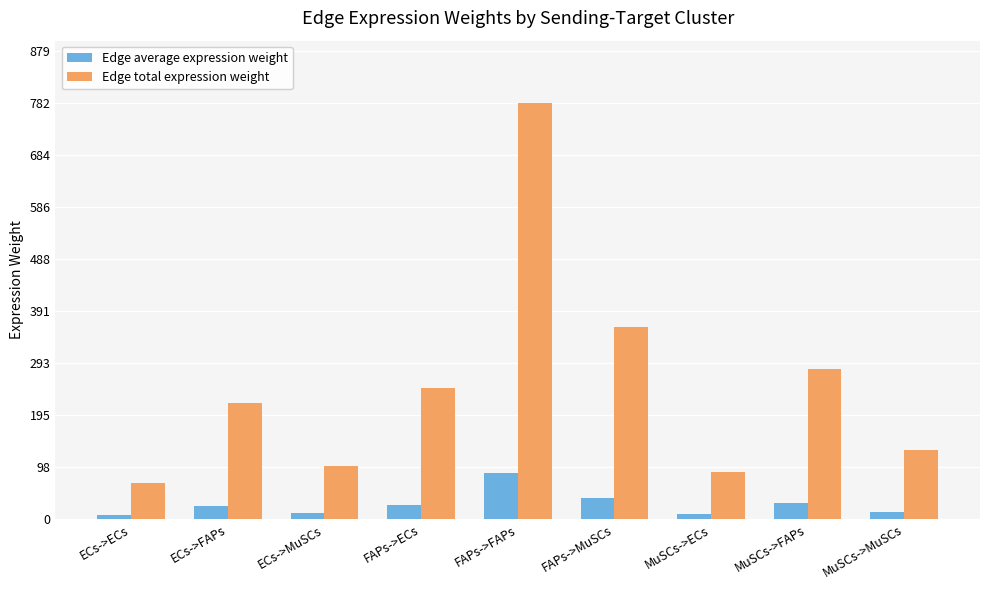

How many groups of bars are there?

9